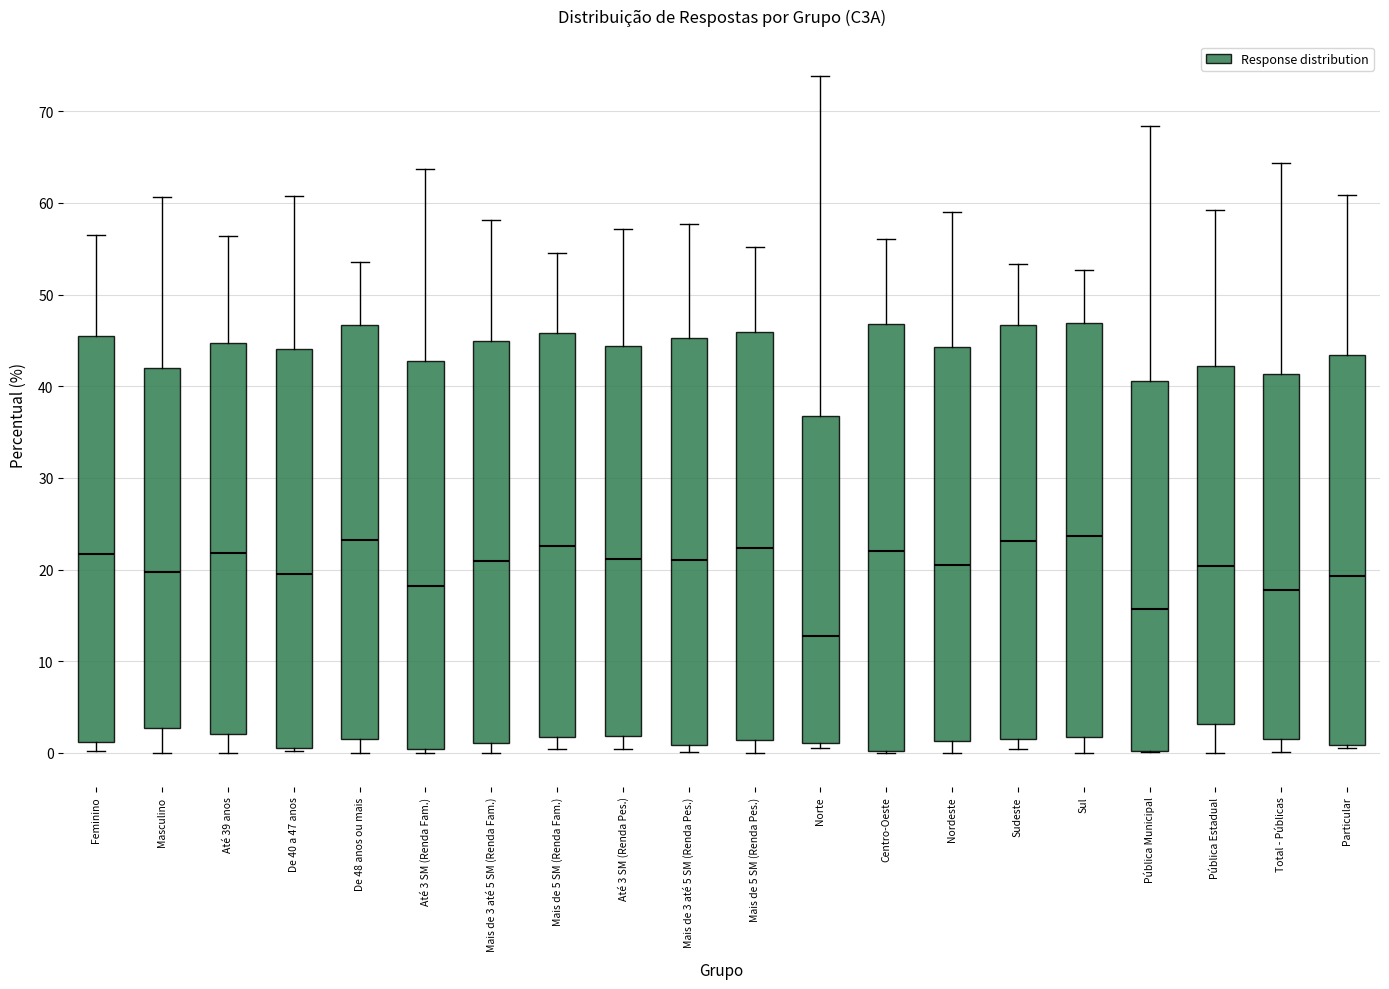

Which box is the tallest, from its lower edge to its upper edge?

Centro-Oeste